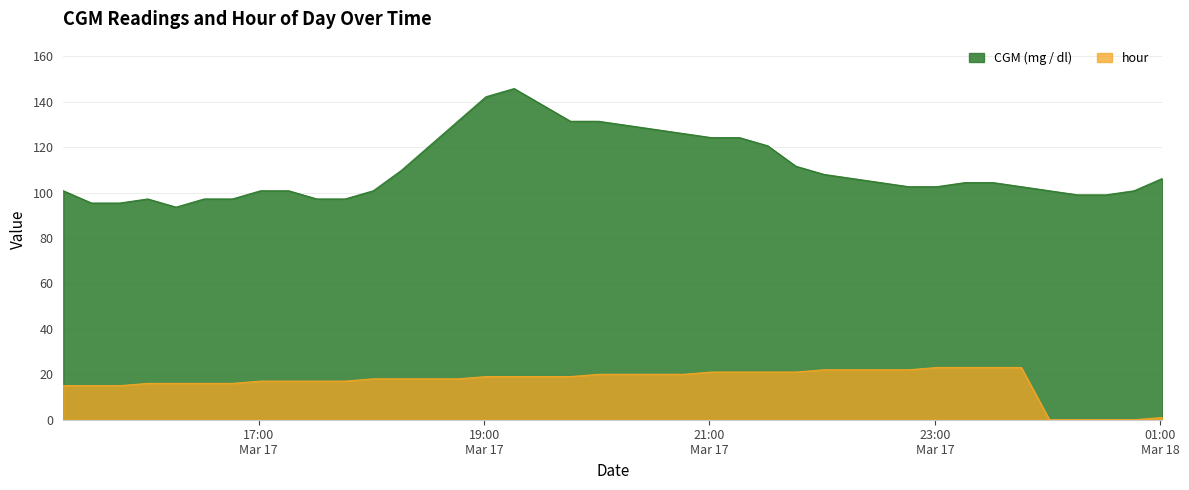

What is the difference between the maximum and minimum values in the CGM (mg / dl) series?

52.2